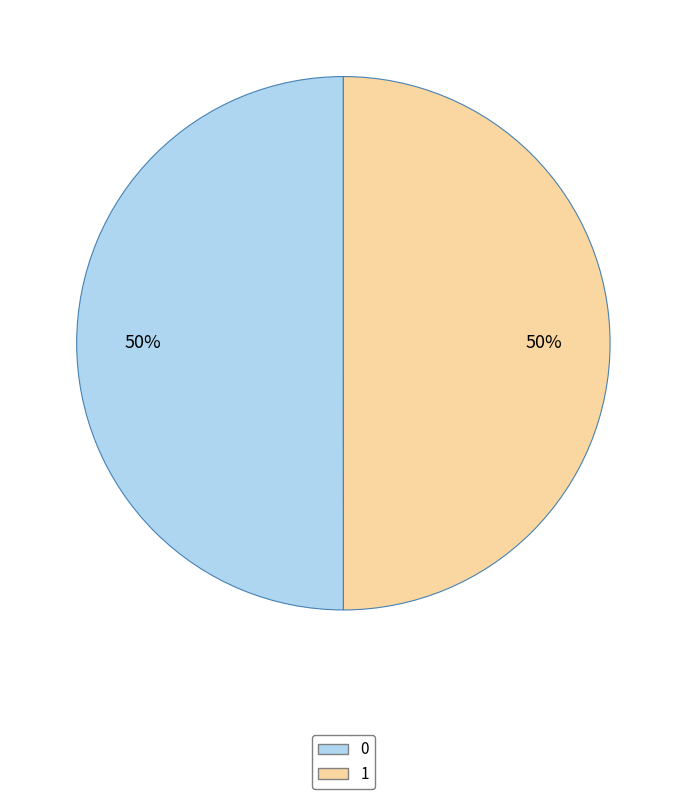

To the nearest percent, what is the combined percentage of 1 and 0?

100%